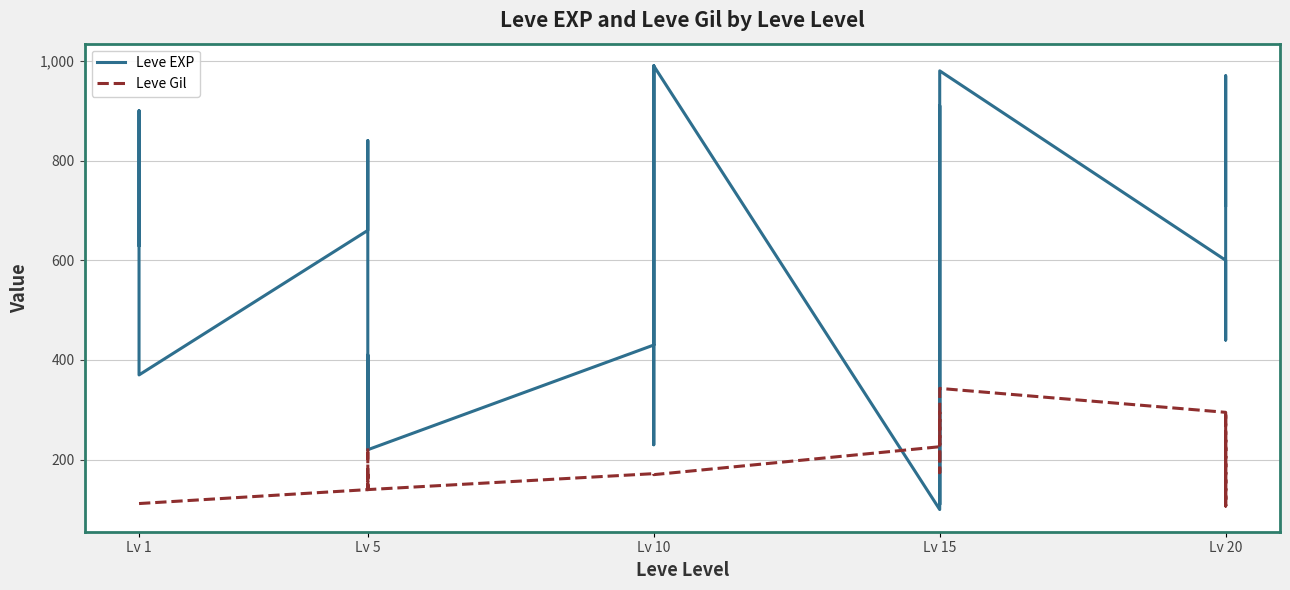

Does the chart have visible grid lines?

Yes